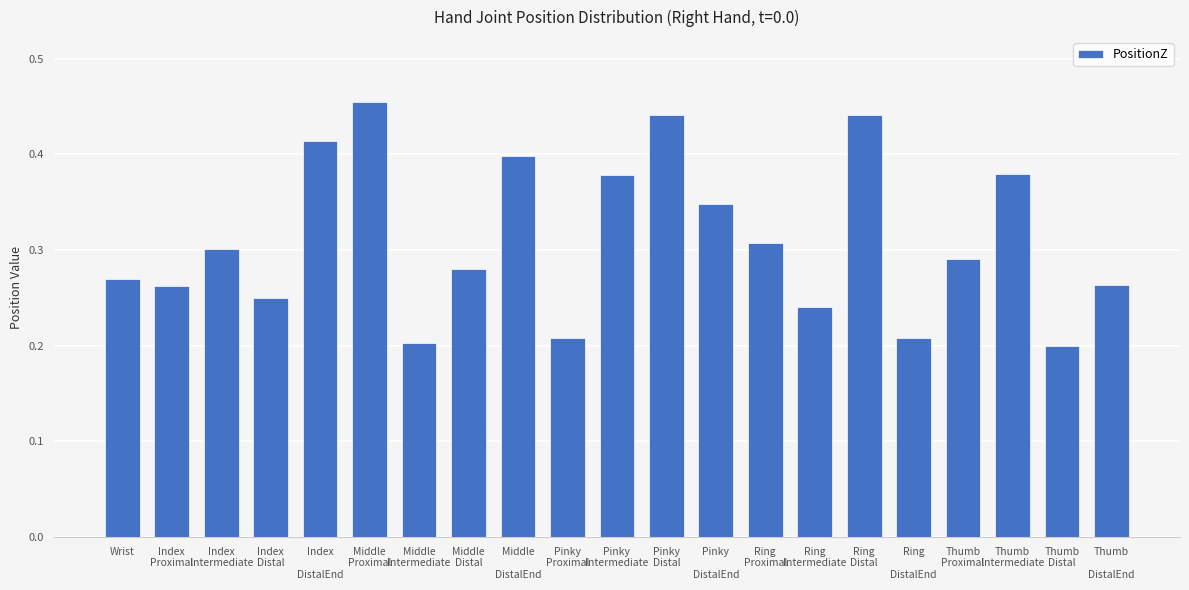

True or false: the data shows 0.3 at Wrist.

True